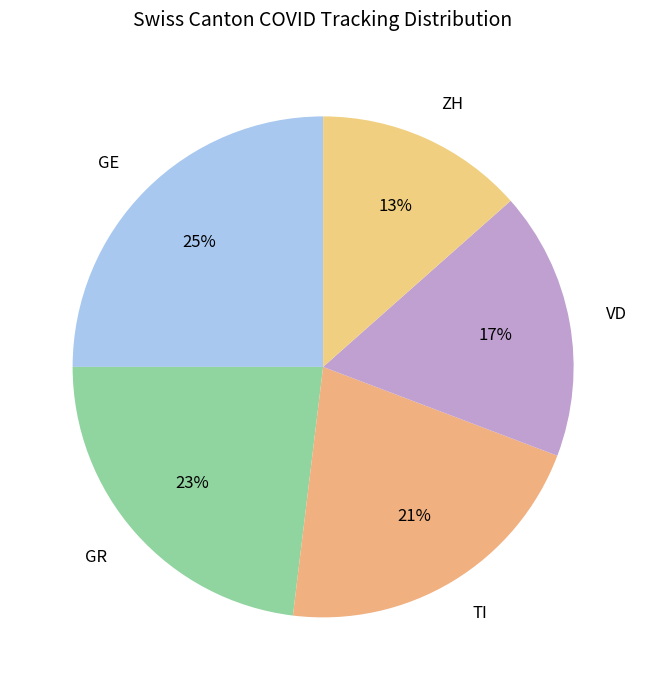

Do GR and ZH together represent more than half of the pie?

No